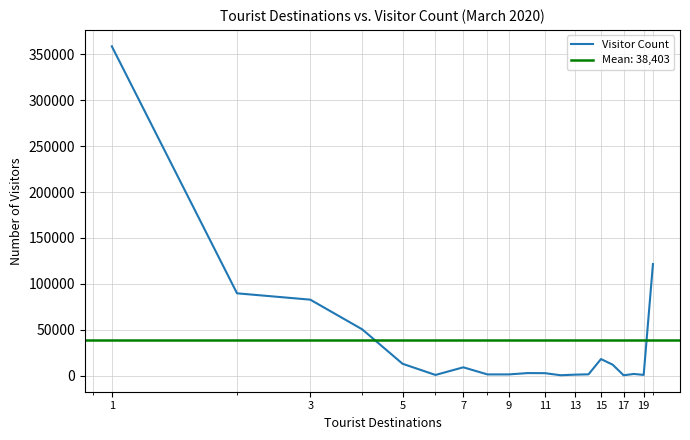

What is the maximum value for Visitor Count?

358871